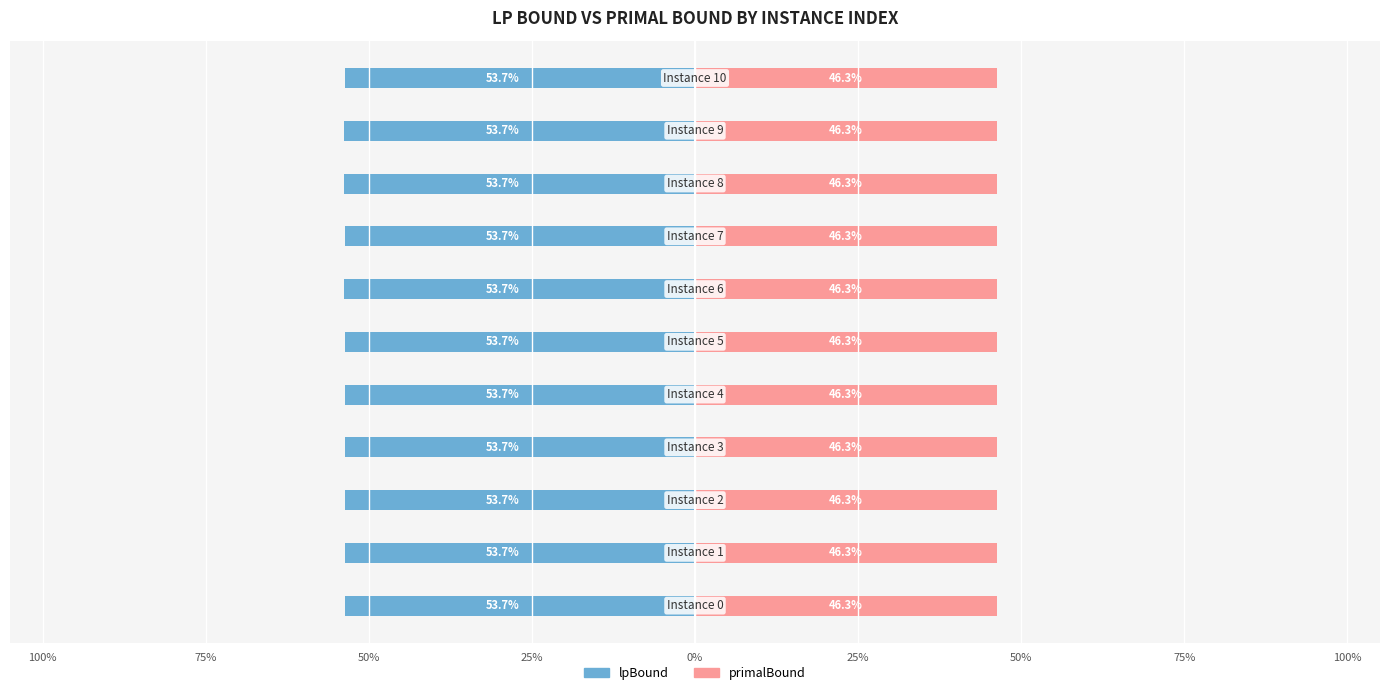

Reading right to left, what are all the values shown in this chart?

lpBound: -53.7	-53.7	-53.7	-53.7	-53.7	-53.7	-53.7	-53.7	-53.7	-53.7	-53.7
primalBound: 46.3	46.3	46.3	46.3	46.3	46.3	46.3	46.3	46.3	46.3	46.3